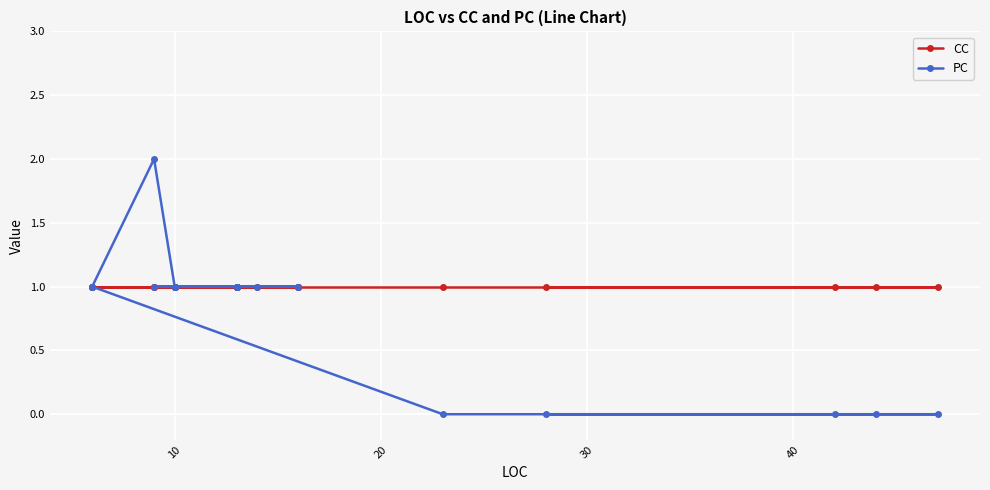

True or false: CC and PC intersect in this chart.

False